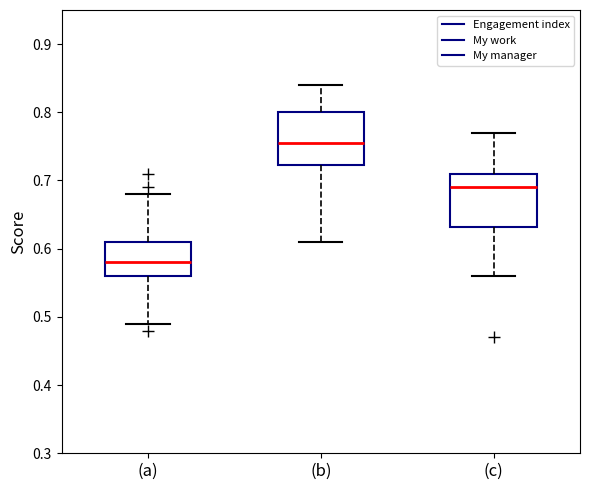

Which box's median line is the highest?

(b)